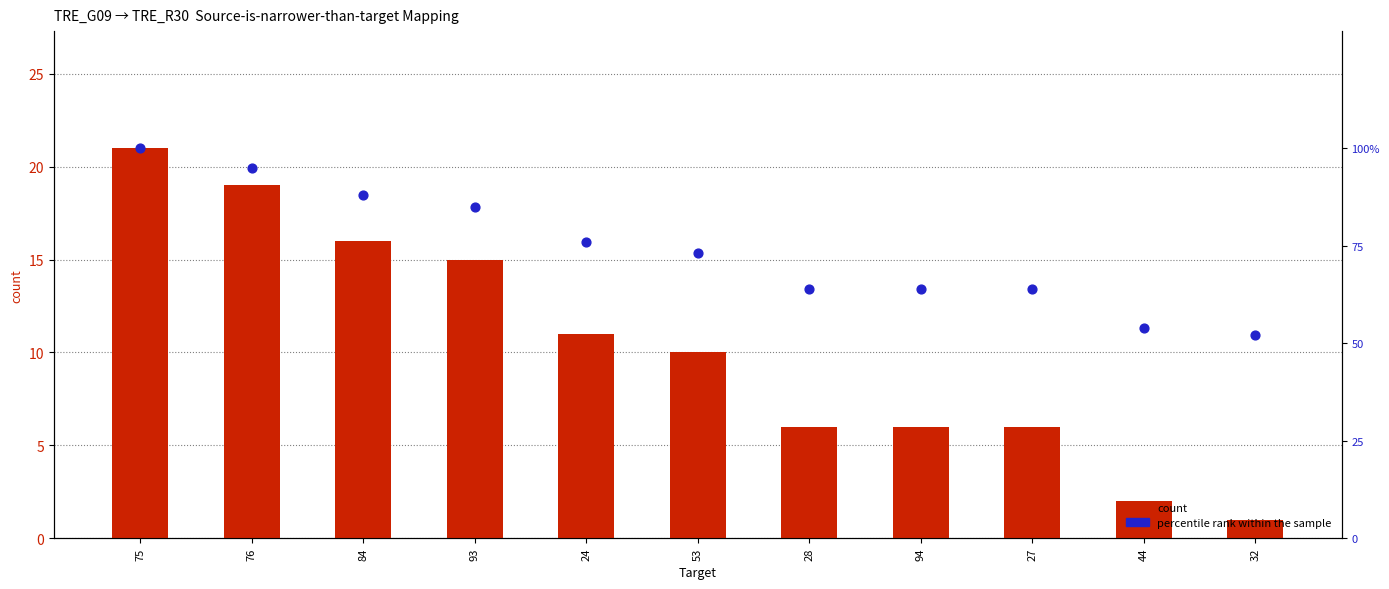

Which series has the largest Y range (max minus min)?

percentile rank within the sample